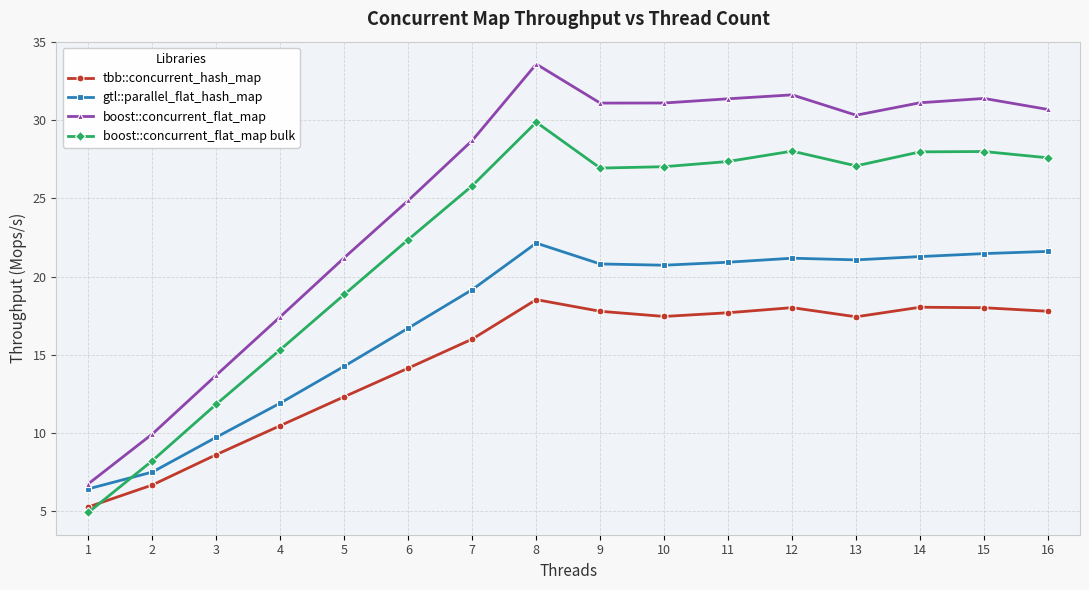

What is the sum of all tbb::concurrent_hash_map values?

234.2